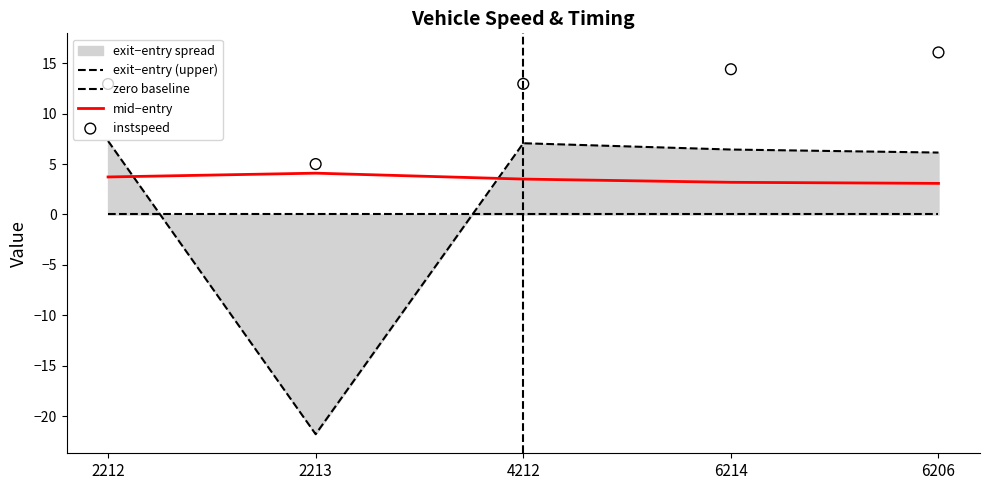

What is the minimum value for mid−entry?

3.1